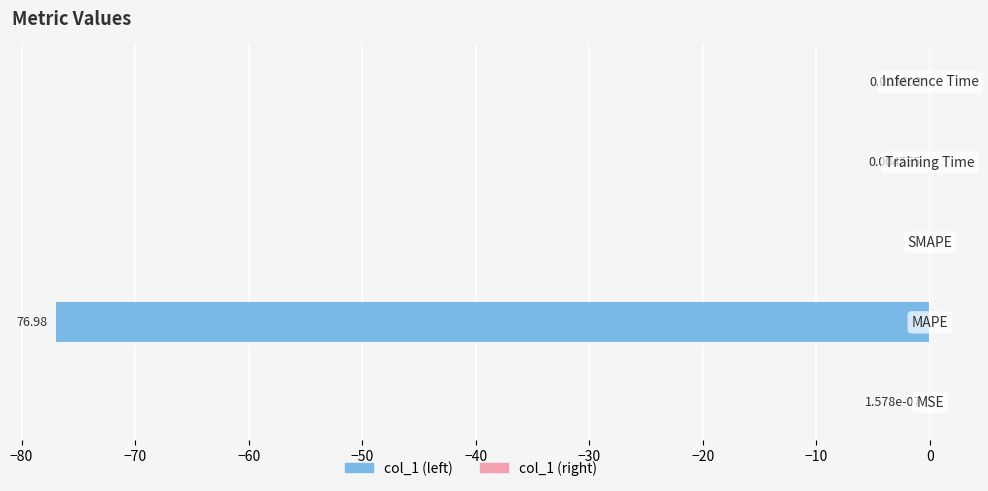

What is the sum of all values?

-77.0